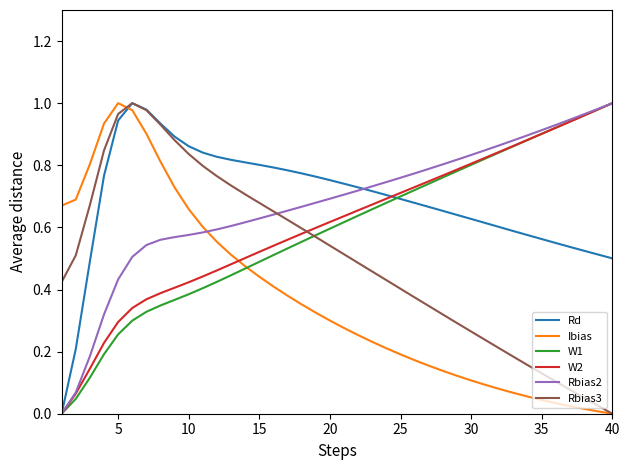

How many lines are shown in the chart?

6